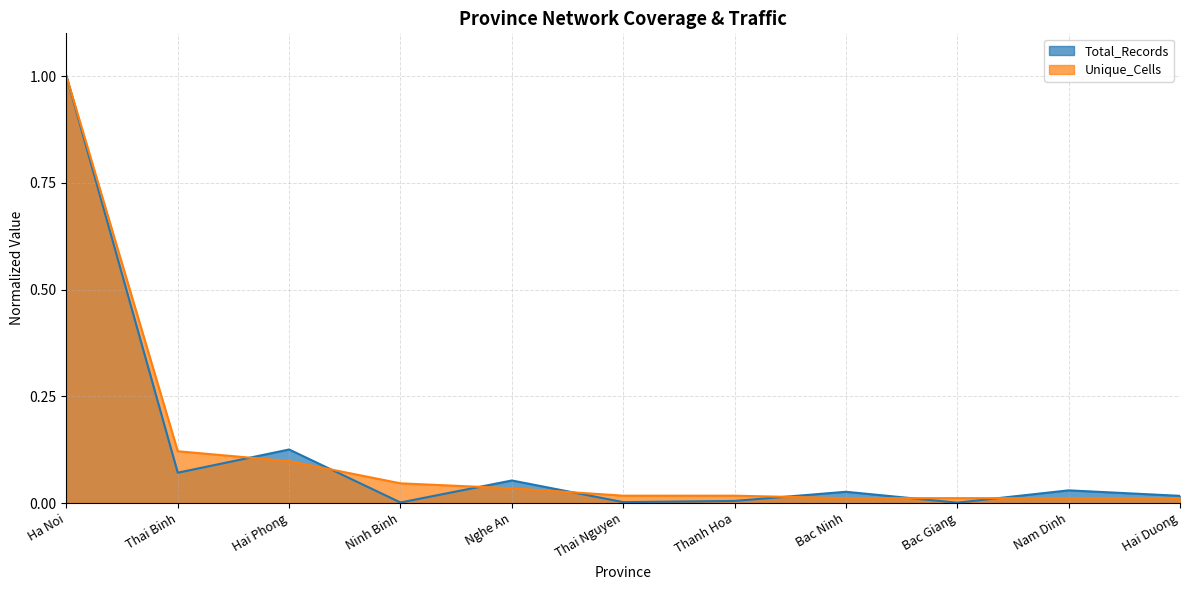

Does the chart display data point markers on the line(s)?

No